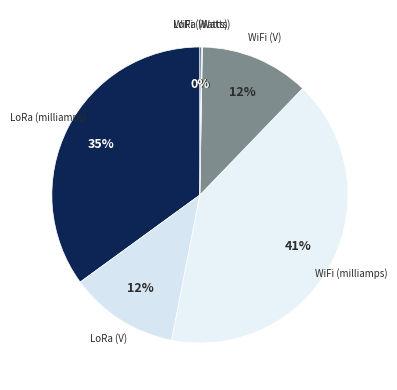

Approximately how many times larger is the value at LoRa (milliamps) compared to LoRa (V)?

2.9